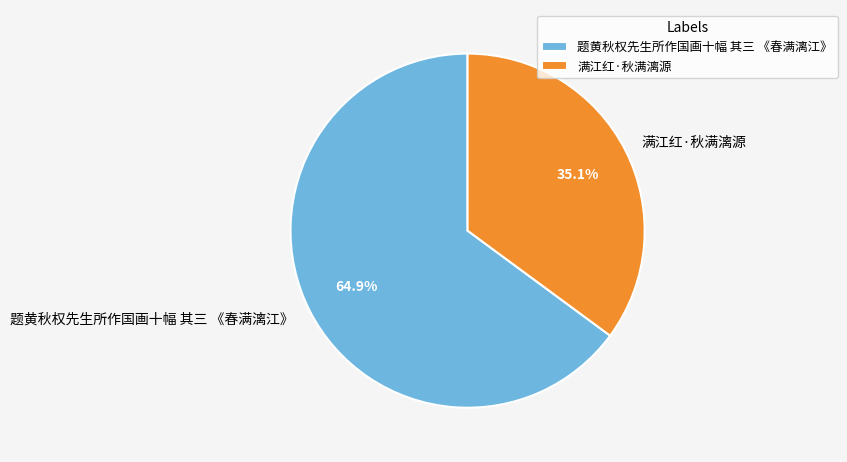

Rank the categories by value from highest to lowest.

题黄秋权先生所作国画十幅 其三 《春满漓江》, 满江红·秋满漓源